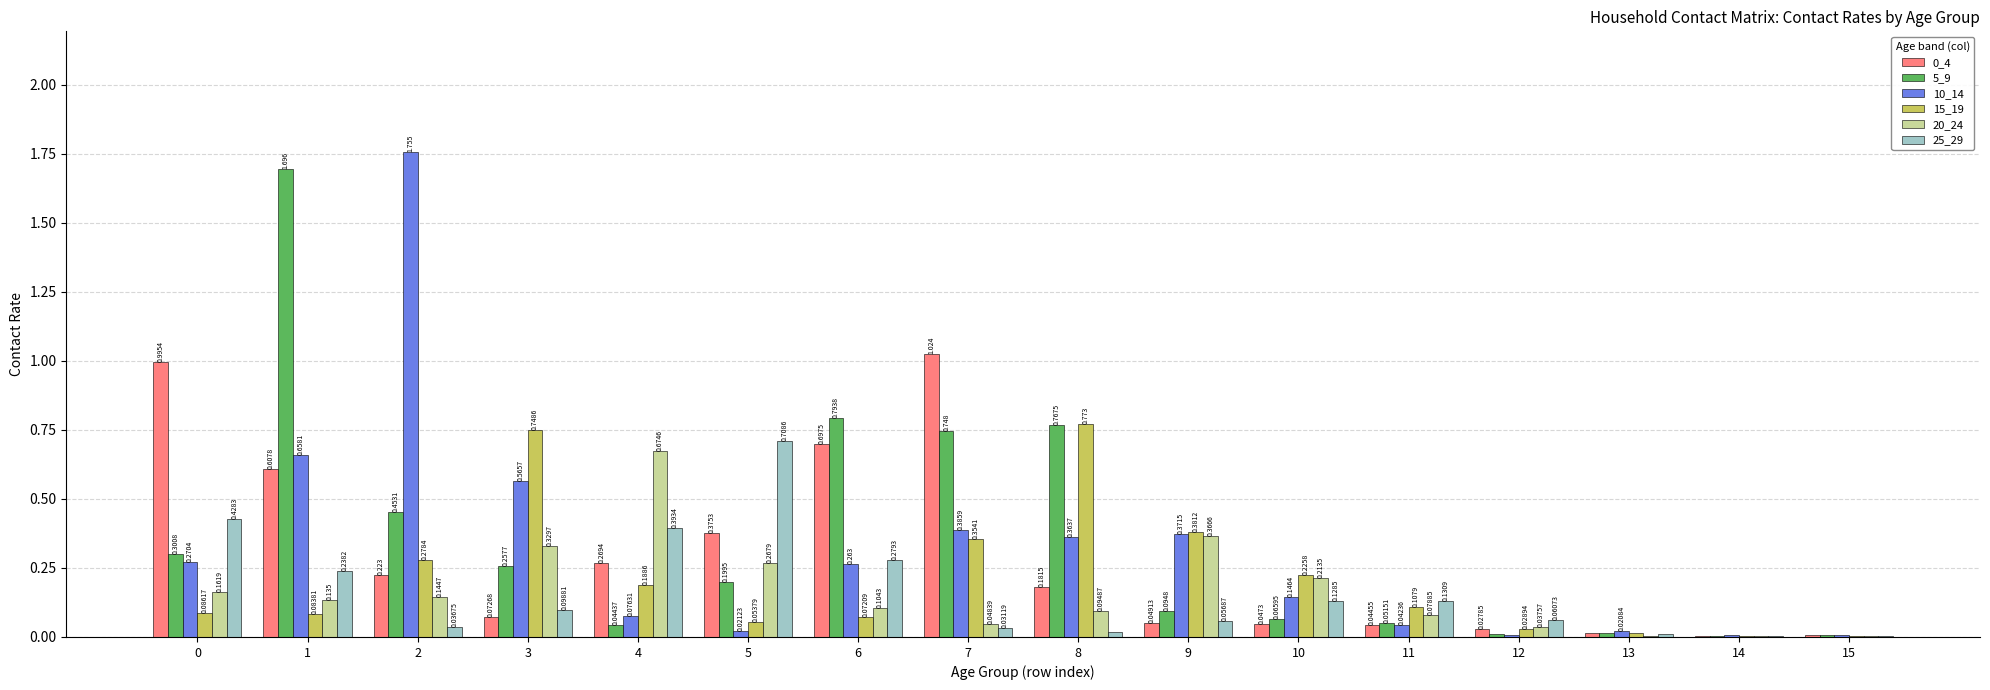

Is the value of 20_24 at 2 greater than the value of 0_4 at 14?

Yes